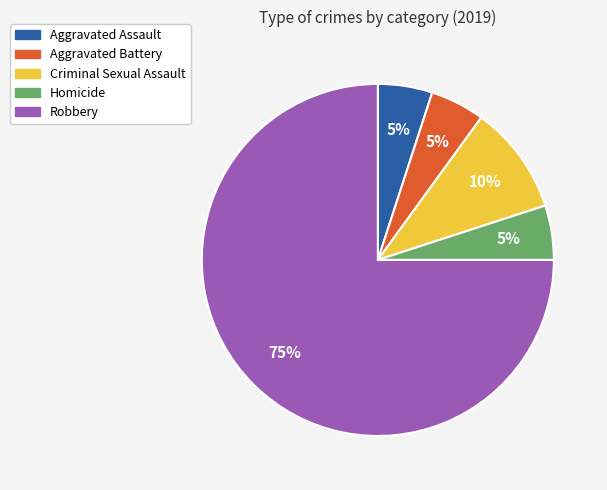

Is there a majority slice in this chart?

Yes